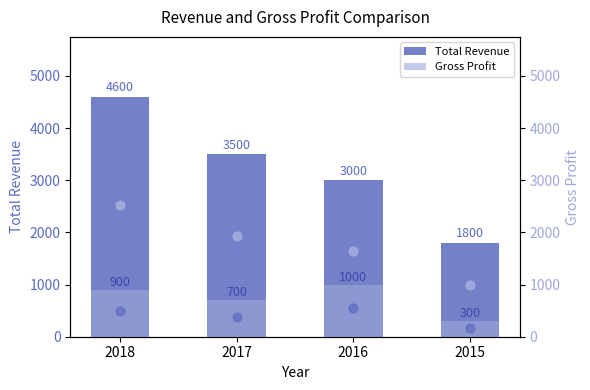

What are all the series names shown in the legend?

Total Revenue, Gross Profit